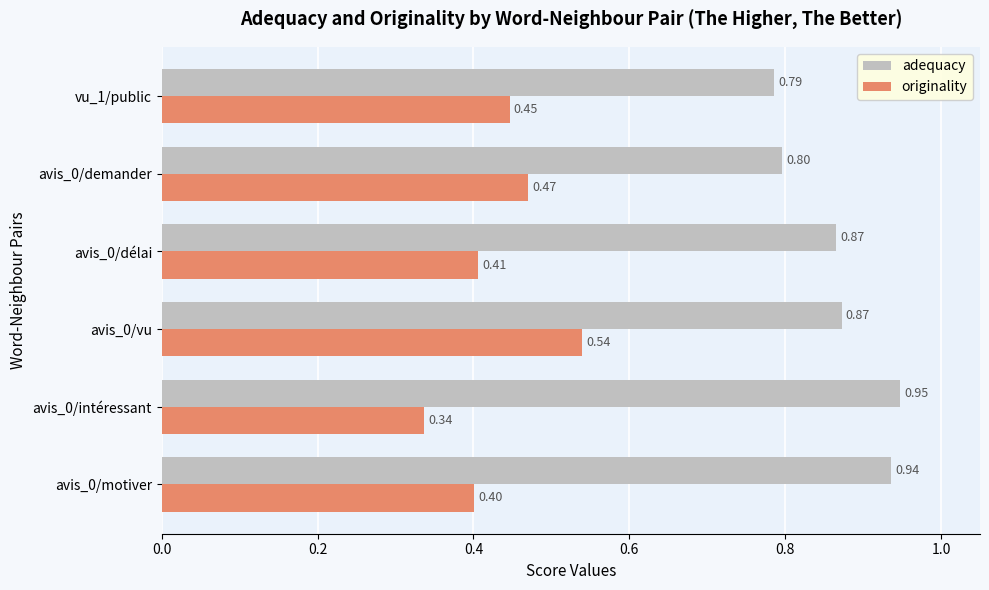

List the series in order of their peak value, highest first.

adequacy, originality